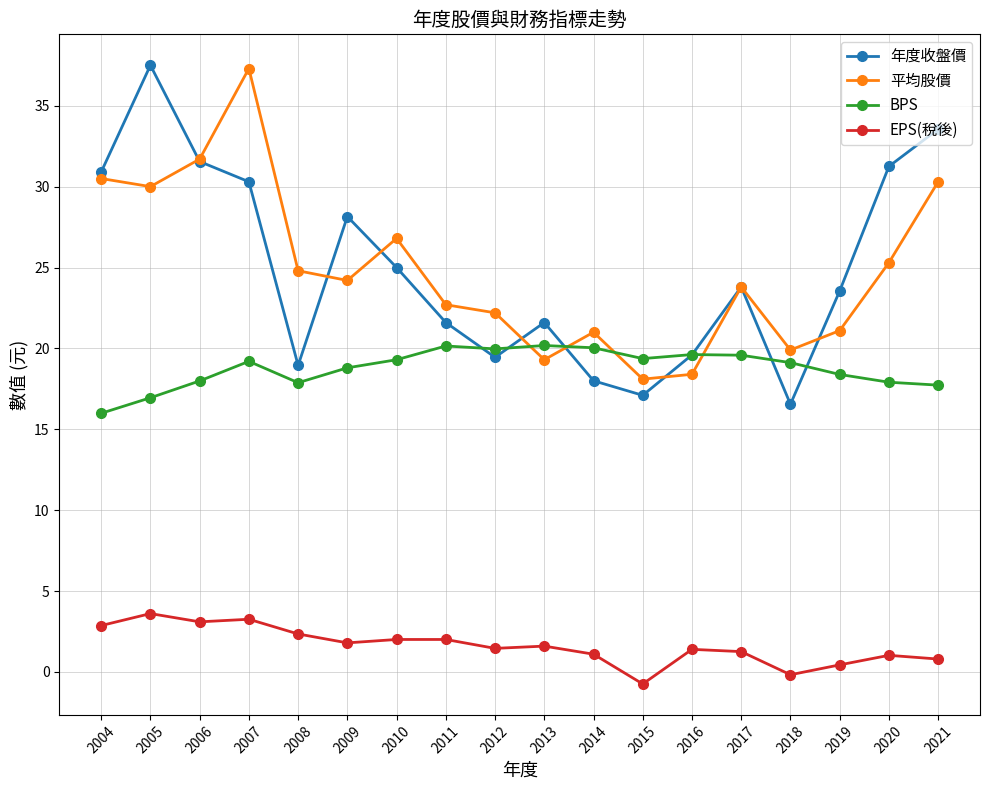

What is the lowest value of the BPS series?

16.0